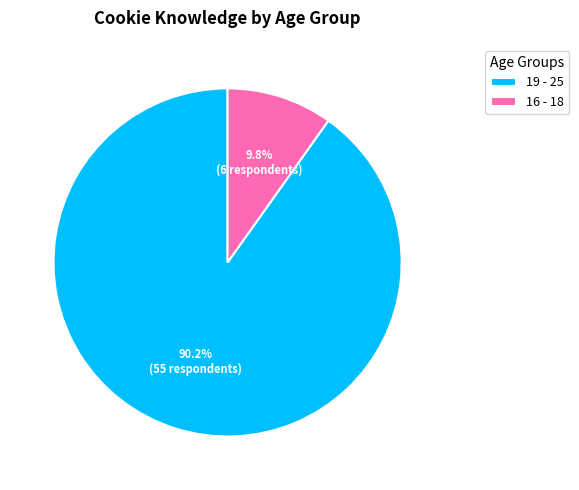

To the nearest percent, what portion does 16 - 18 represent?

10%